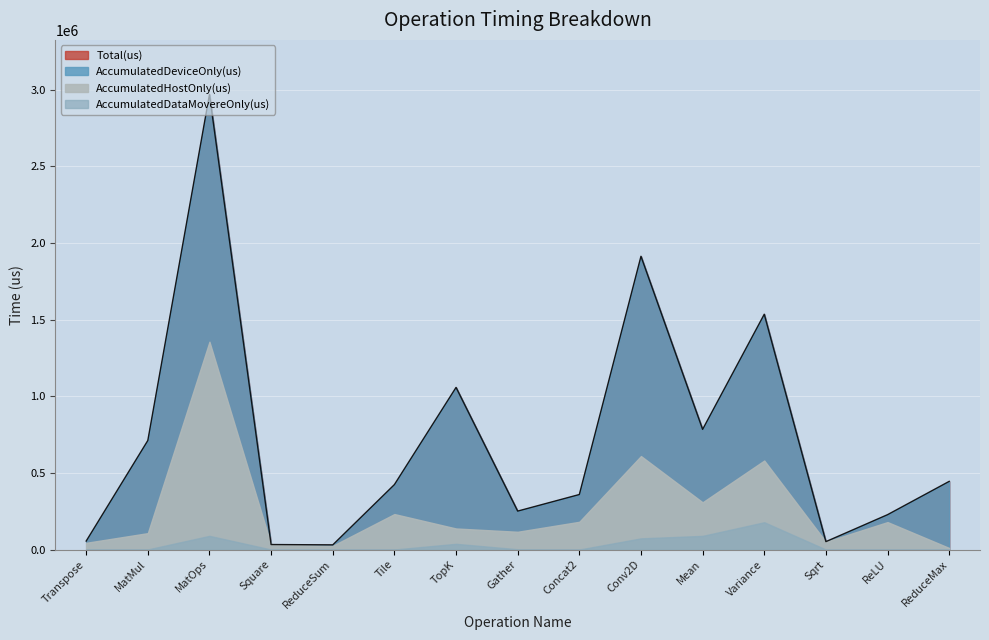

Reading left to right, what are all the values shown in this chart?

AccumulatedHostOnly(us): 43577.1	106484.2	1266743.7	31146.8	24594.0	231311.8	100085.3	114078.4	181102.2	537029.9	219021.6	402699.2	50461.3	179258.5	10288.0
AccumulatedDeviceOnly(us): 11531.9	604608.3	1613184.7	1362.6	5937.0	192409.2	920556.3	134990.4	178040.8	1303474.5	476109.8	954606.3	1251.7	48344.5	434589.0
AccumulatedDataMovereOnly(us): 304.1	627.6	89367.6	222.6	0.0	232.0	37350.4	1901.2	0.0	73059.6	89211.6	178192.6	0.0	0.0	0.0
Total(us): 55413.0	711720.0	2969296.0	32732.0	30531.0	423953.0	1057992.0	250970.0	359143.0	1913564.0	784343.0	1535498.0	51713.0	227603.0	444877.0